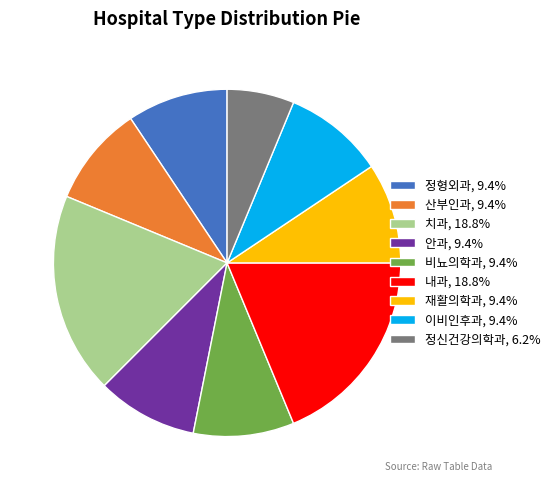

Does 이비인후과 account for over 50% of the chart?

No